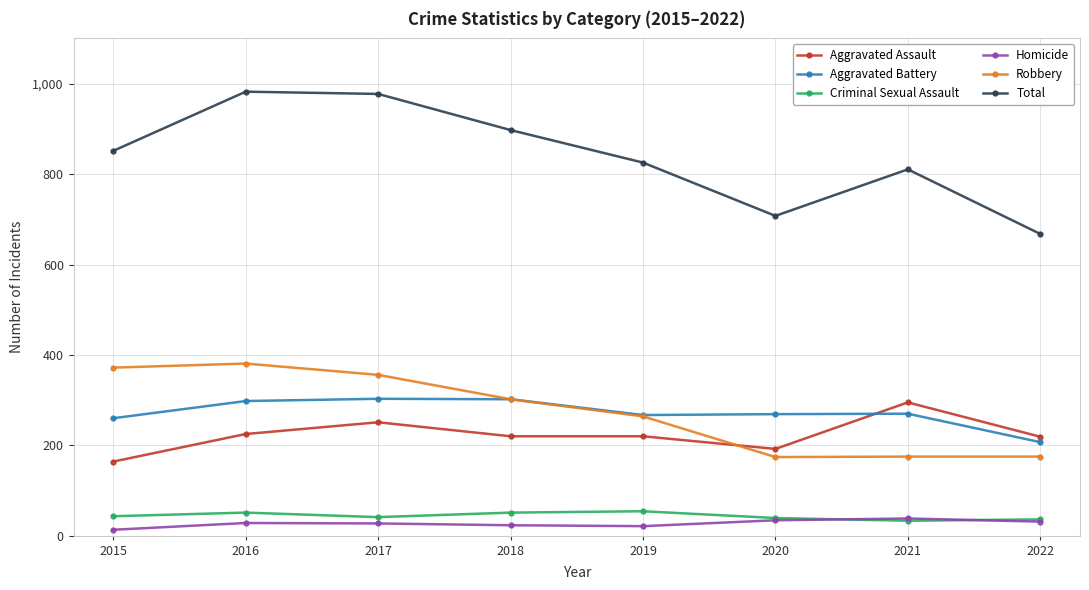

What is the difference between the maximum and minimum values in the Total series?

315